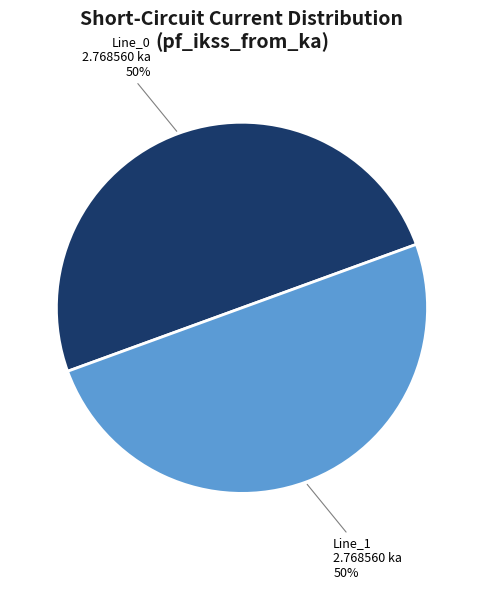

To the nearest percent, what is the average slice percentage?

50%